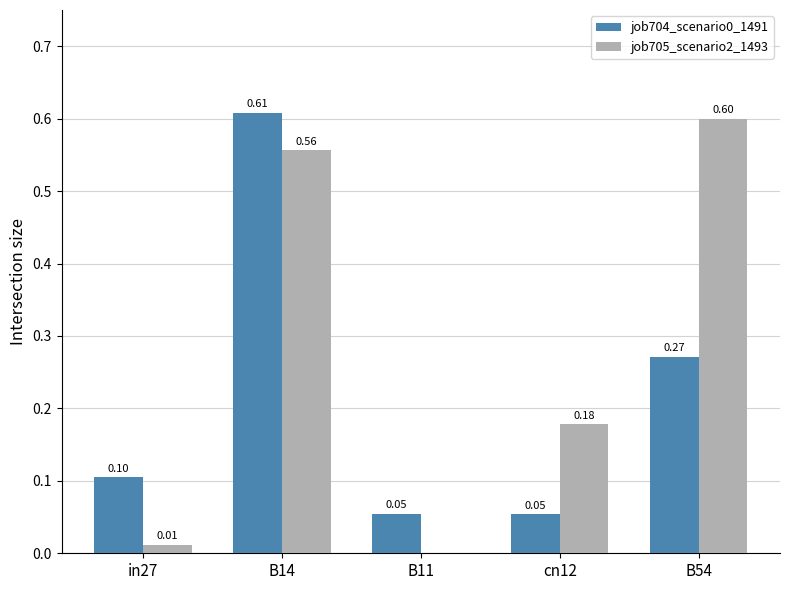

Which label corresponds to the largest value in the chart?

B14